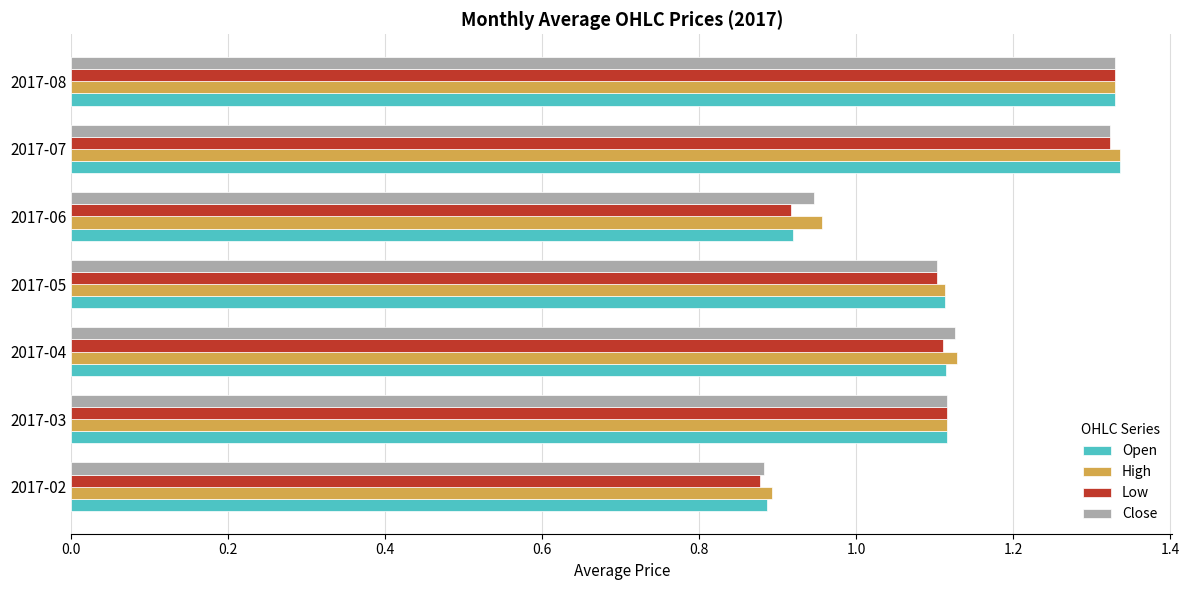

True or false: Open has a value of 0.5 at 2017-08.

False